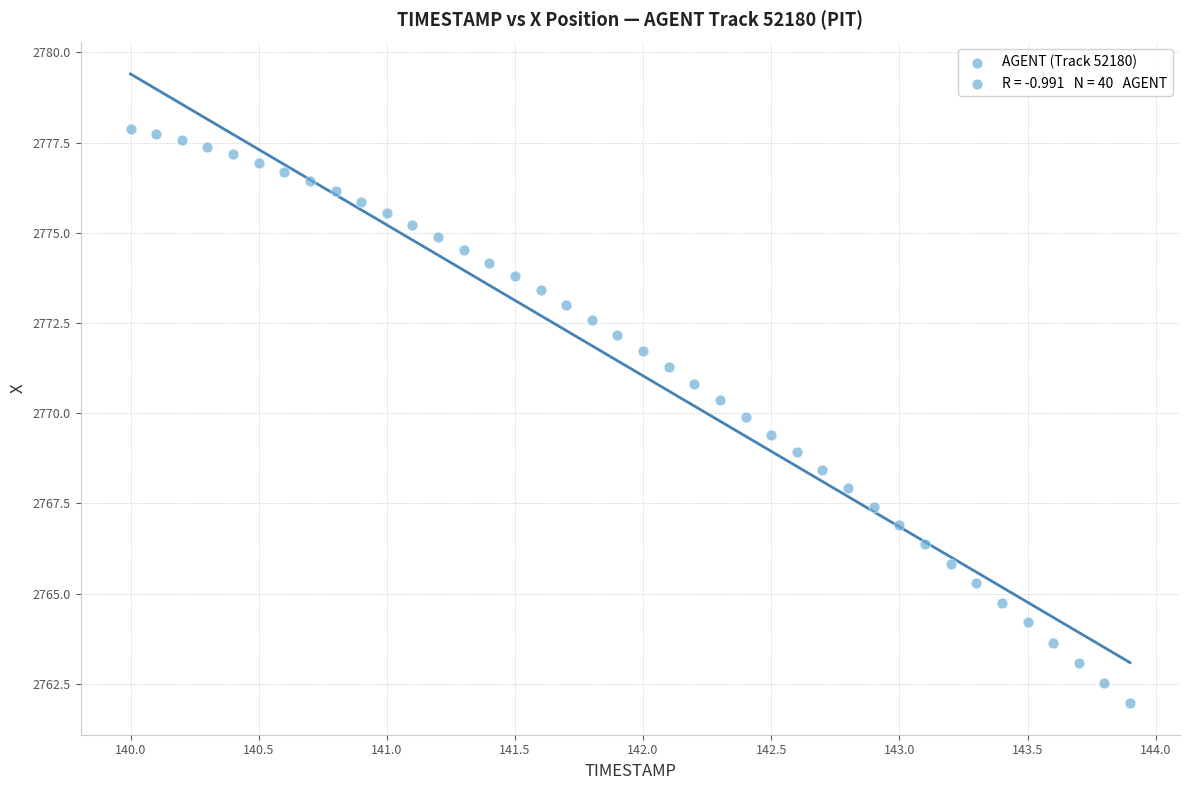

What is the range of X values (max minus min)?

3.9